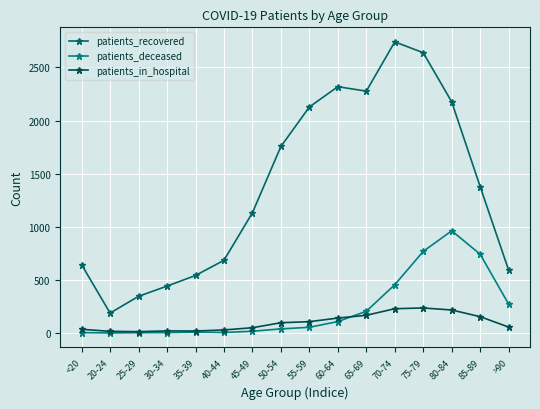

True or false: patients_in_hospital and patients_deceased intersect in this chart.

True